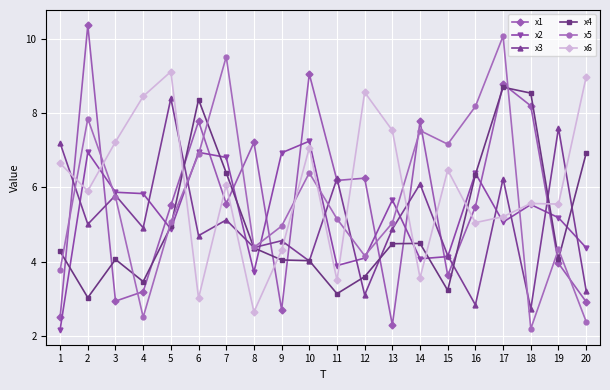

Count the number of categories in the chart.

20